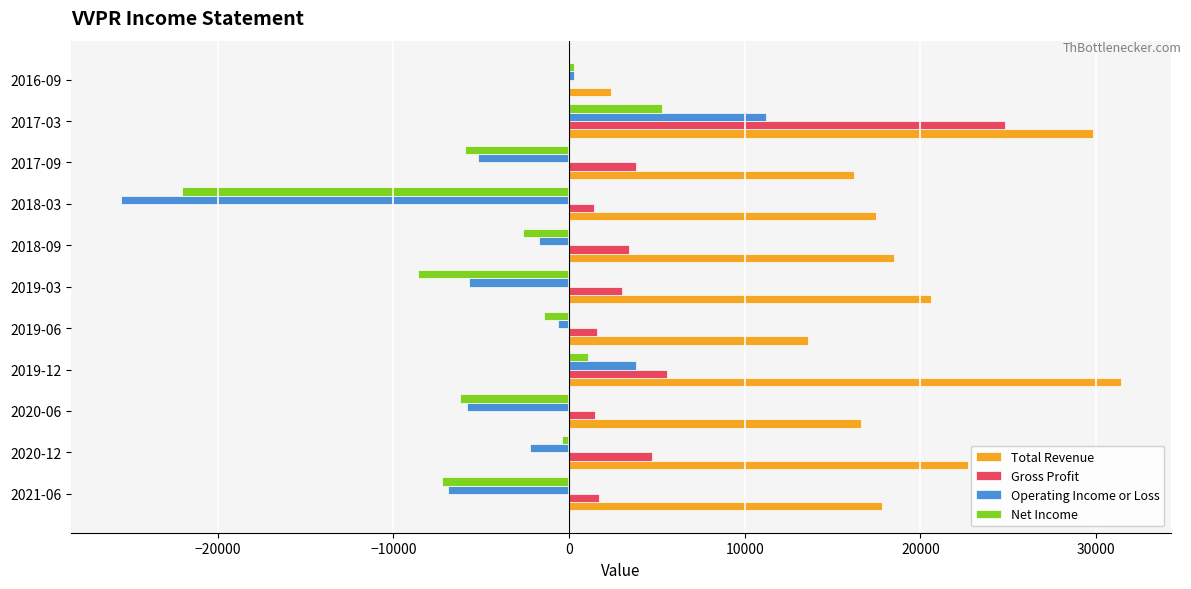

At which category does the chart reach its peak across all series?

2019-12